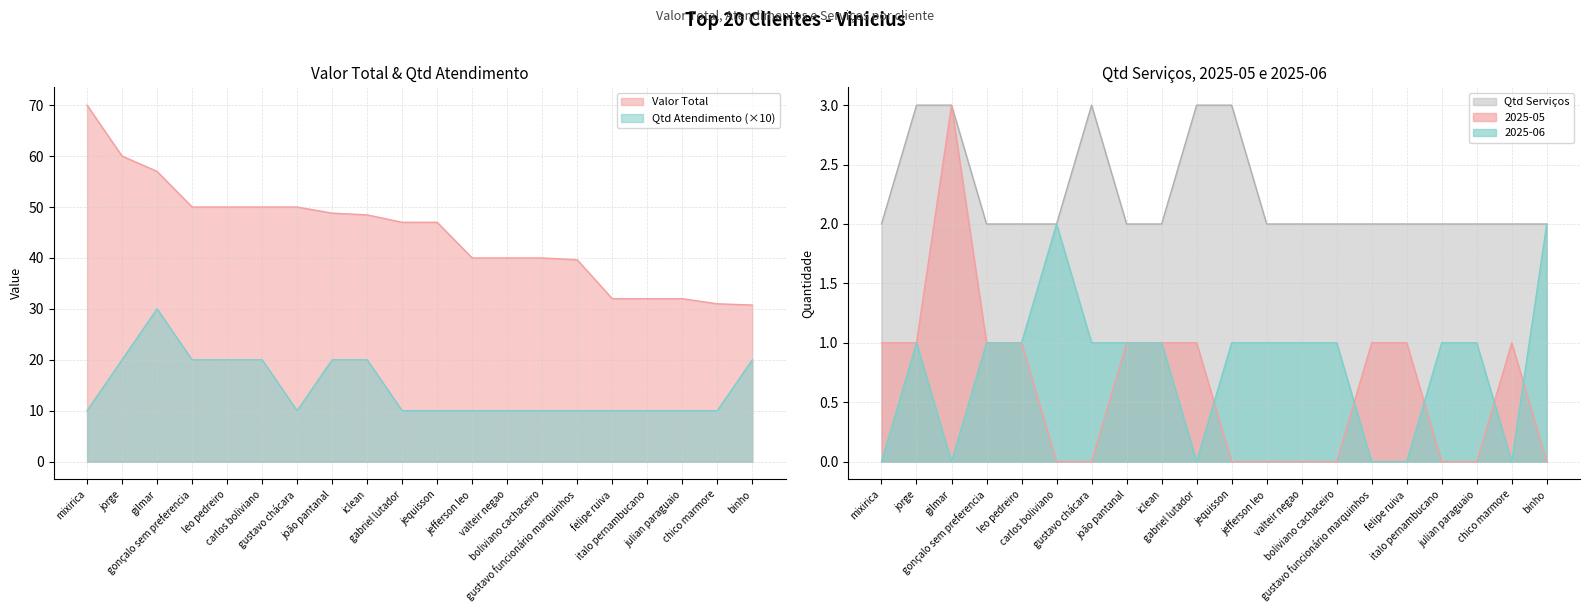

What are all the series names shown in the legend?

Valor Total, Qtd Atendimento, 2025-05, 2025-06, Qtd Serviços